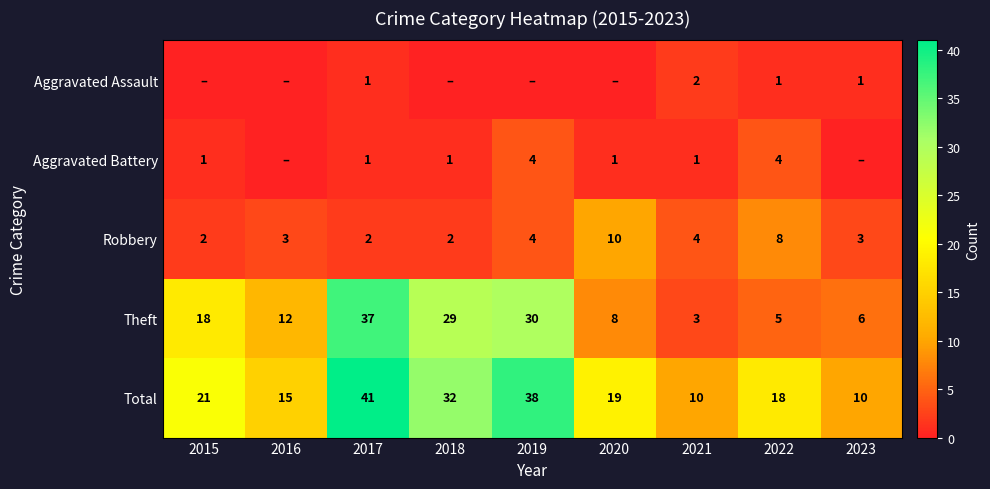

What is the average value of the Robbery series?

4